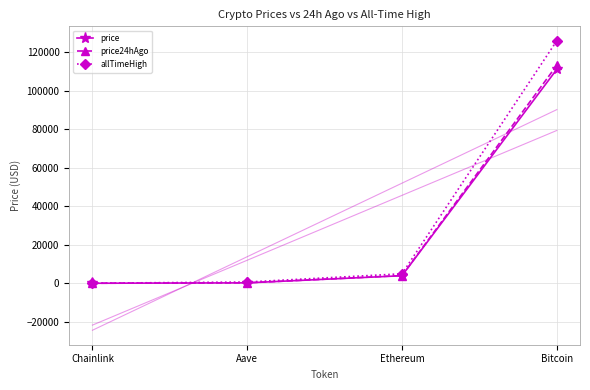

Which has a higher value, Chainlink or Bitcoin?

Bitcoin